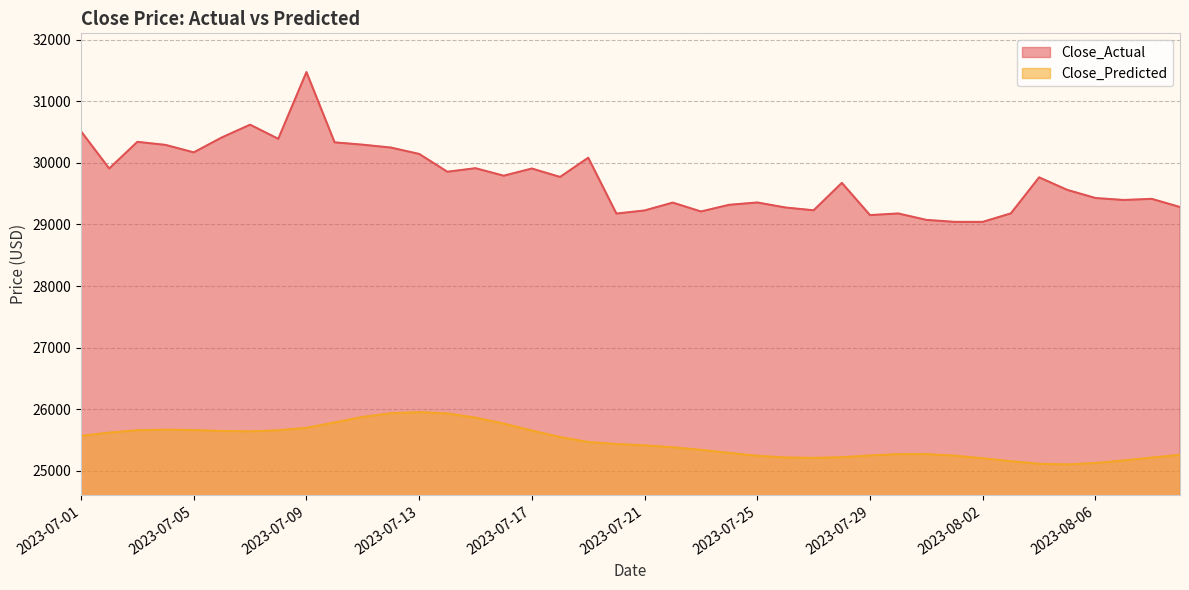

Reading left to right, extract all data points from this chart.

Close_Actual: 30514.2	29909.3	30342.3	30292.5	30171.2	30414.5	30621.0	30391.6	31476.0	30334.1	30295.8	30249.1	30145.9	29856.6	29913.9	29792.0	29908.7	29771.8	30084.5	29176.9	29227.4	29355.0	29210.7	29319.2	29356.9	29275.3	29230.1	29675.7	29152.0	29178.7	29074.1	29042.1	29041.9	29180.6	29765.5	29561.5	29429.6	29397.7	29416.0	29282.9
Close_Predicted: 25563.7	25617.8	25655.9	25665.9	25658.7	25644.6	25637.3	25655.8	25694.6	25783.7	25872.6	25931.4	25951.0	25928.5	25861.4	25764.1	25650.5	25545.3	25465.6	25432.8	25410.8	25379.8	25337.6	25287.7	25241.5	25213.8	25207.8	25217.4	25246.5	25267.9	25268.6	25243.6	25201.1	25153.2	25111.2	25101.4	25123.8	25165.5	25212.1	25257.0